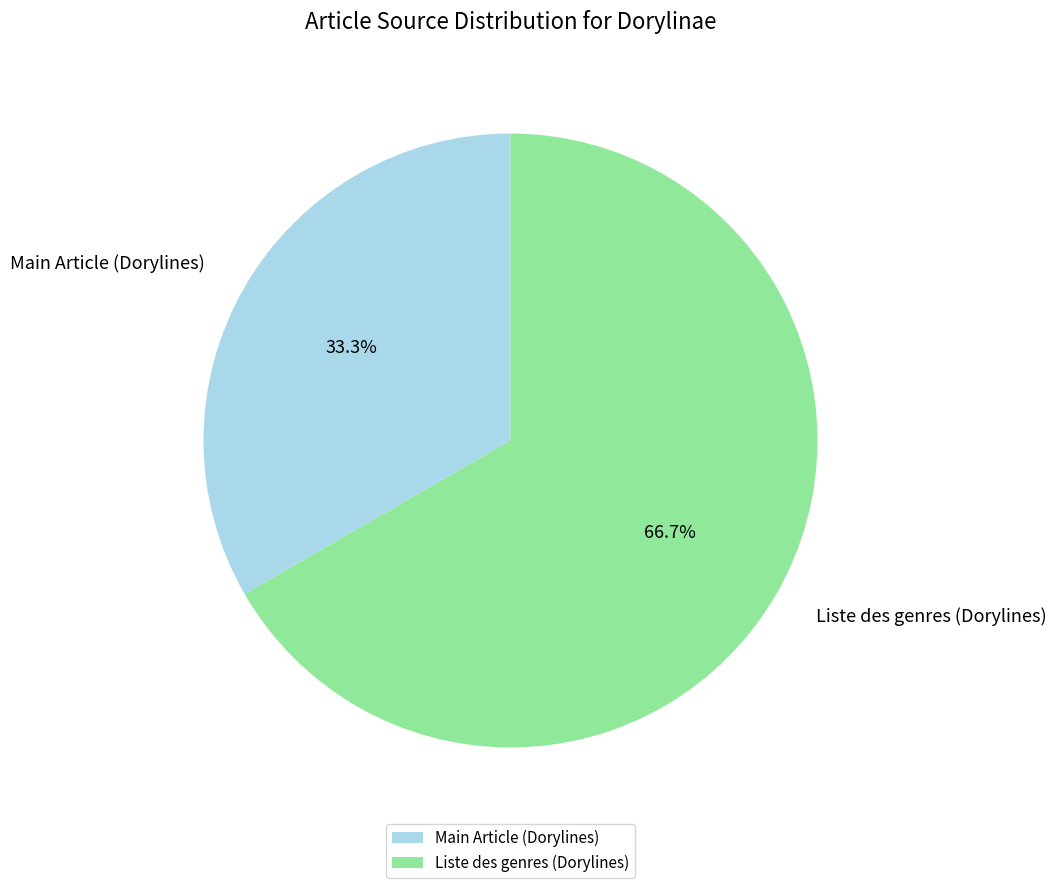

Rank the categories by value from lowest to highest.

Main Article (Dorylines), Liste des genres (Dorylines)